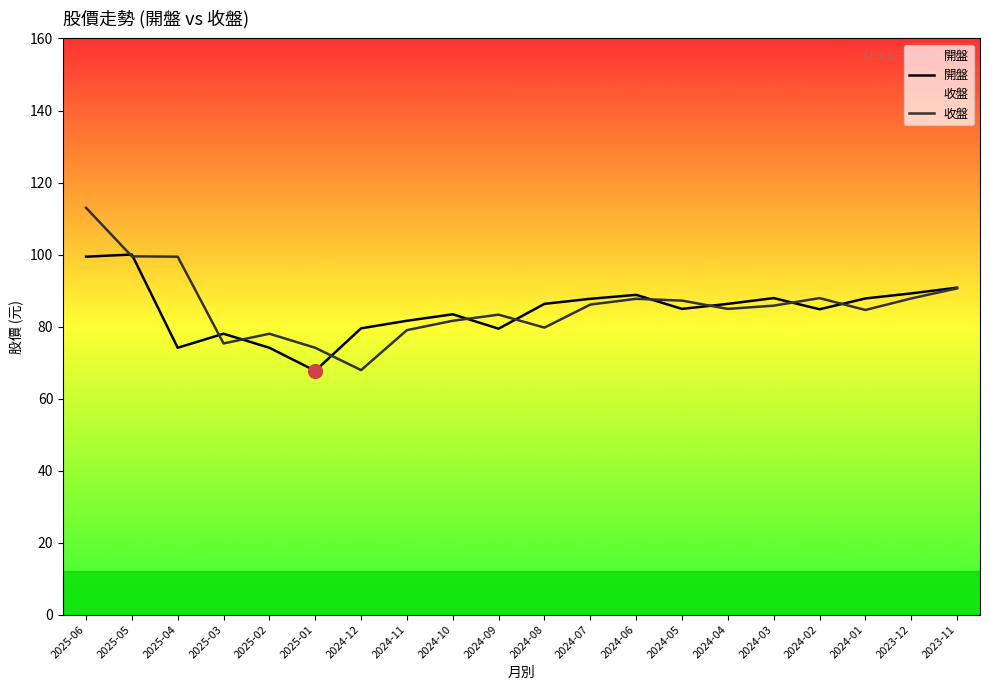

How many values in the 開盤 series exceed 86?

10